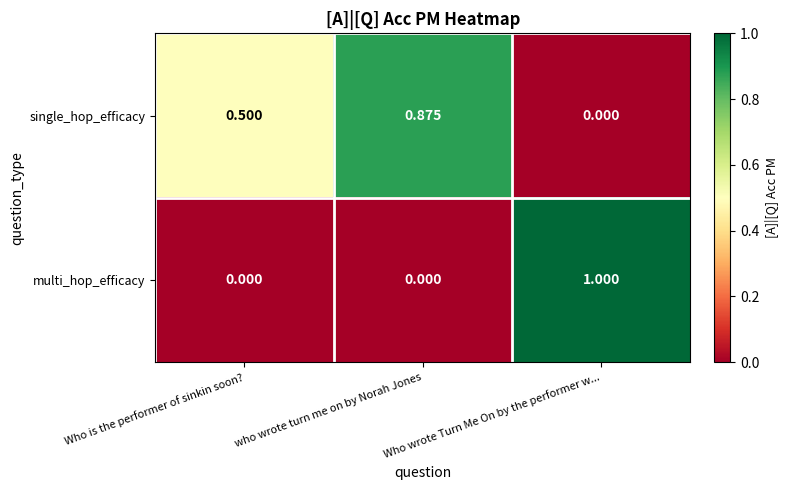

Rank the series by their average value, from highest to lowest.

single_hop_efficacy, multi_hop_efficacy